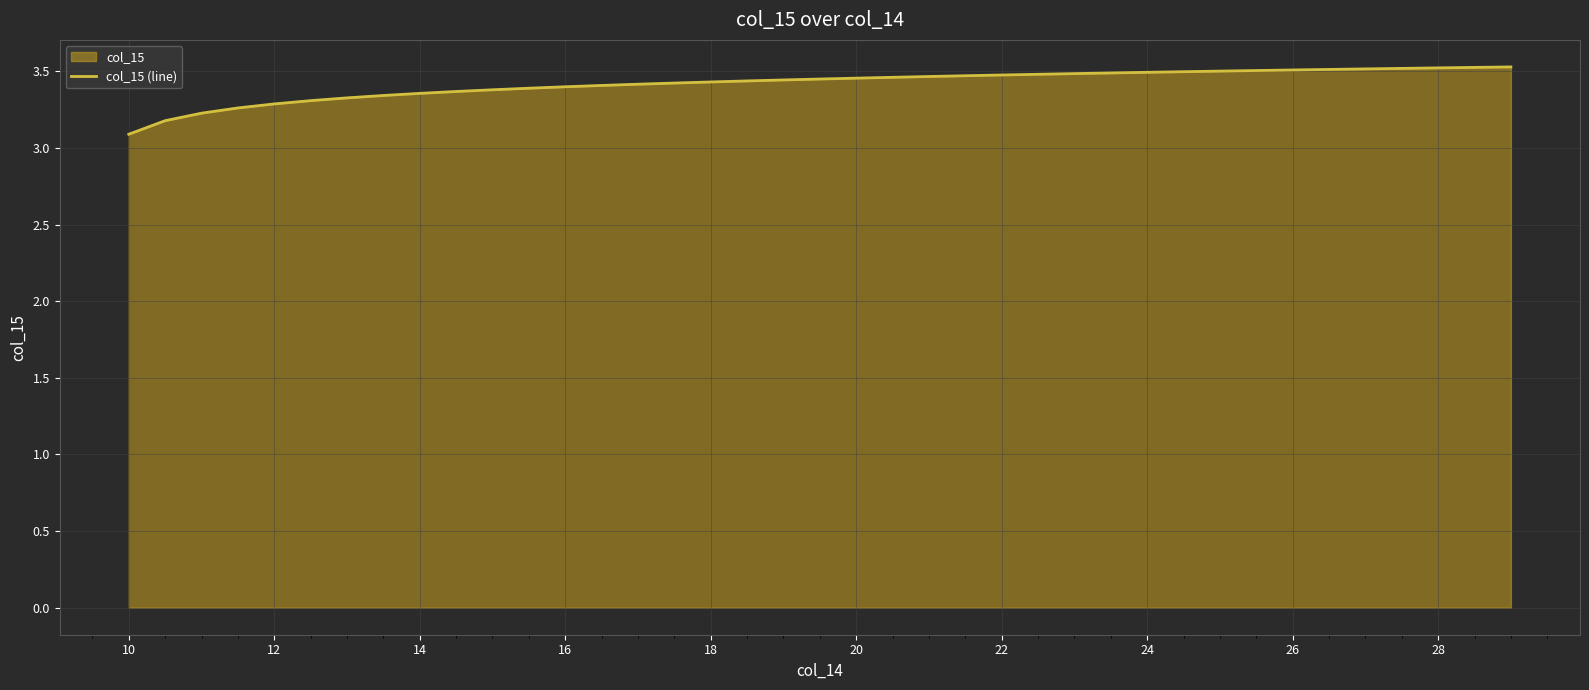

Does the chart display data point markers on the line(s)?

No